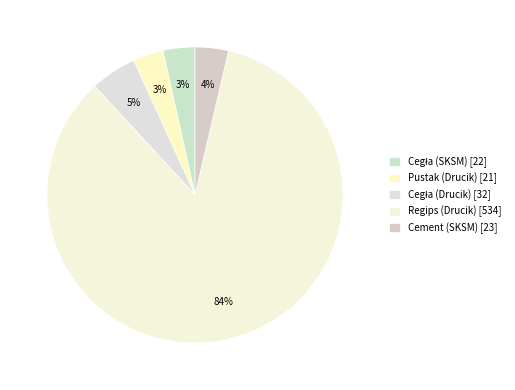

Which slice represents more than half of the pie?

Regips (Drucik)